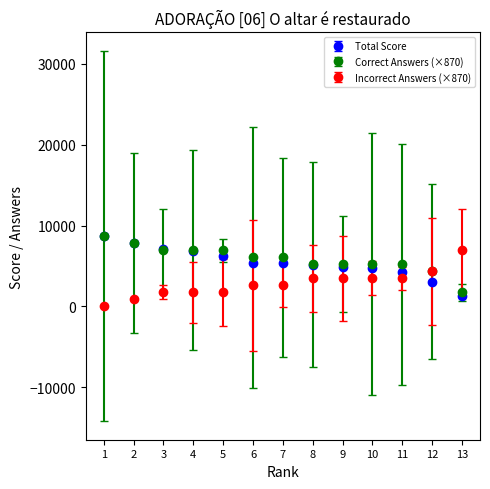

What are all the series names shown in the legend?

Total Score, Correct Answers (×870), Incorrect Answers (×870)